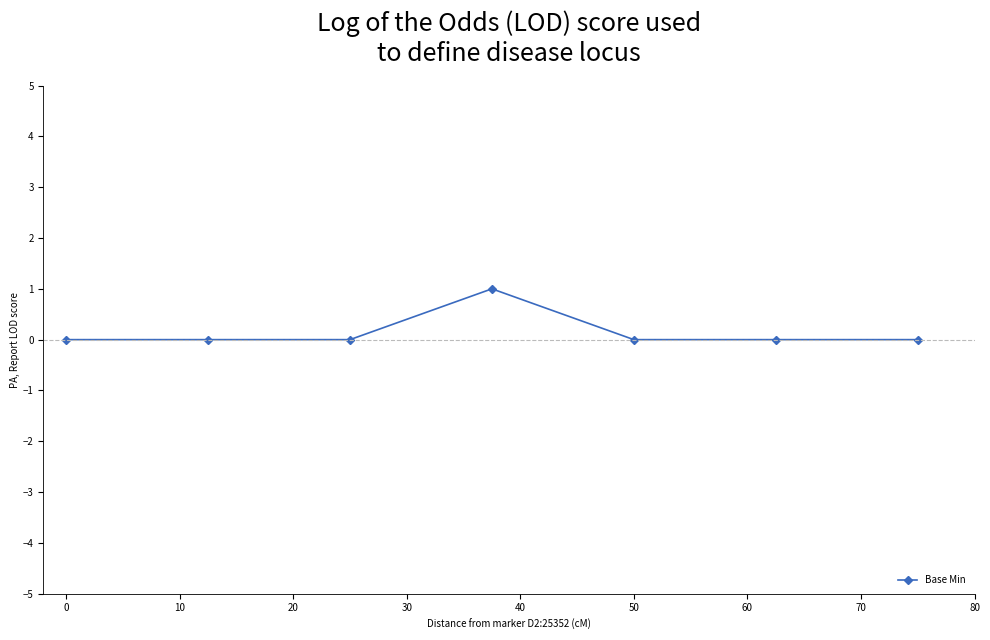

How many interior local peaks (higher than both neighbors) does the data have?

1